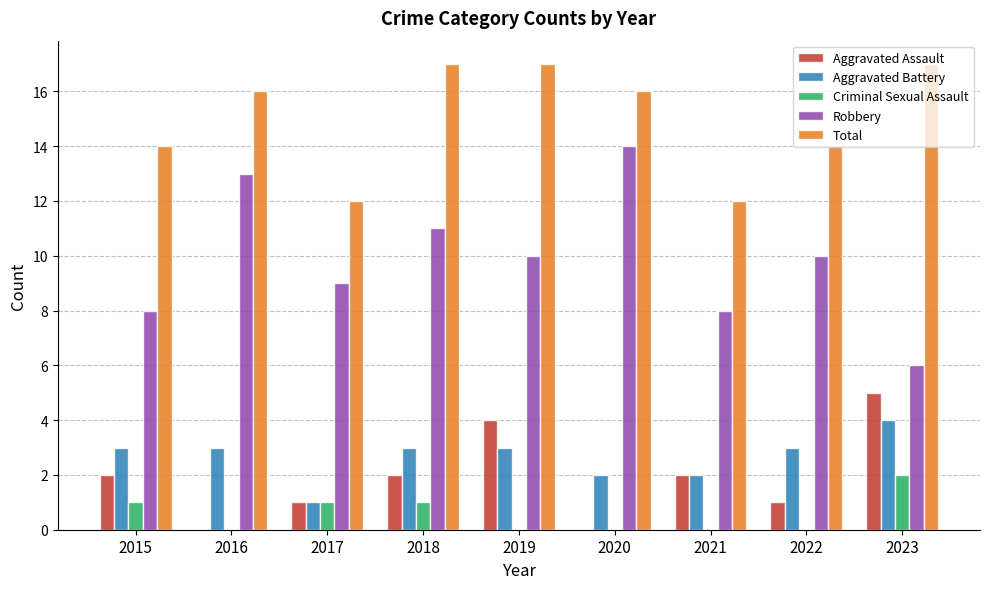

Is it true that Criminal Sexual Assault equals 1 at 2017?

True